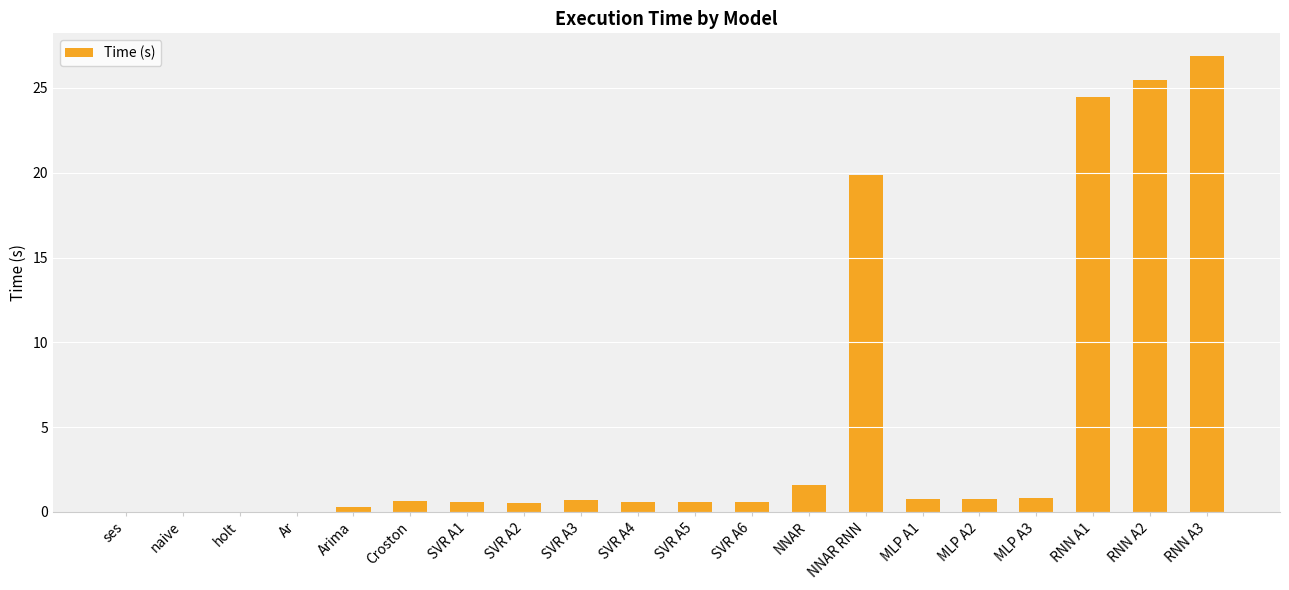

Which has a higher value, RNN A3 or holt?

RNN A3